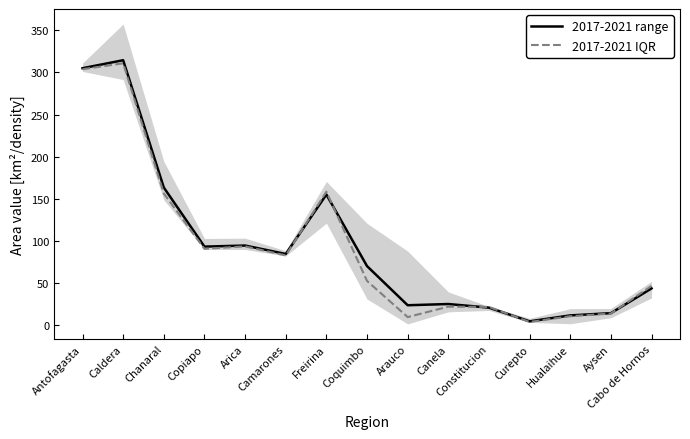

Does the chart display data point markers on the line(s)?

No